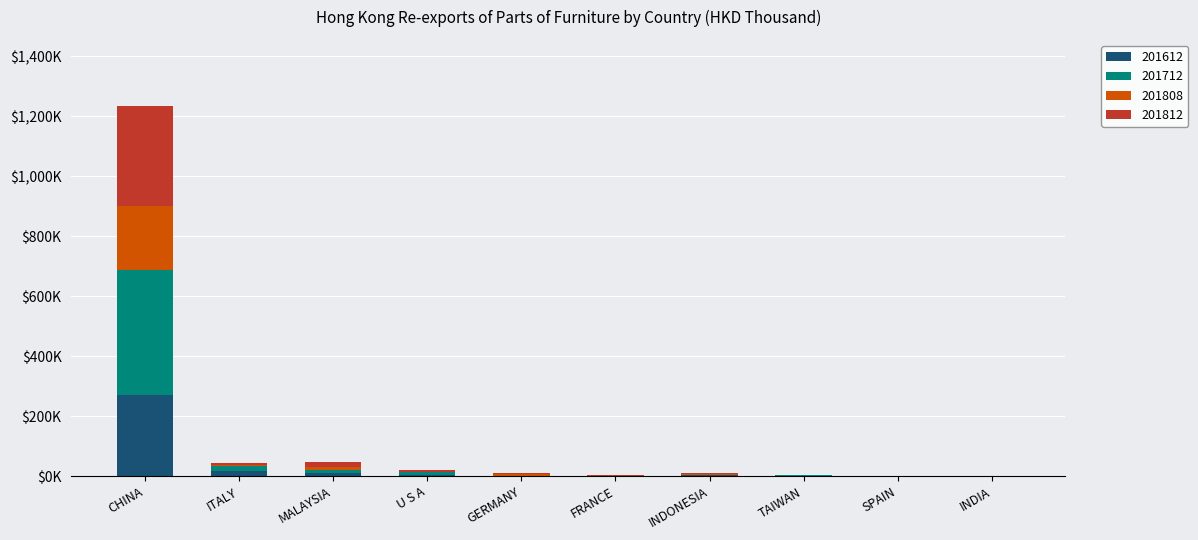

What is the label of the 2nd bar from the right?

SPAIN